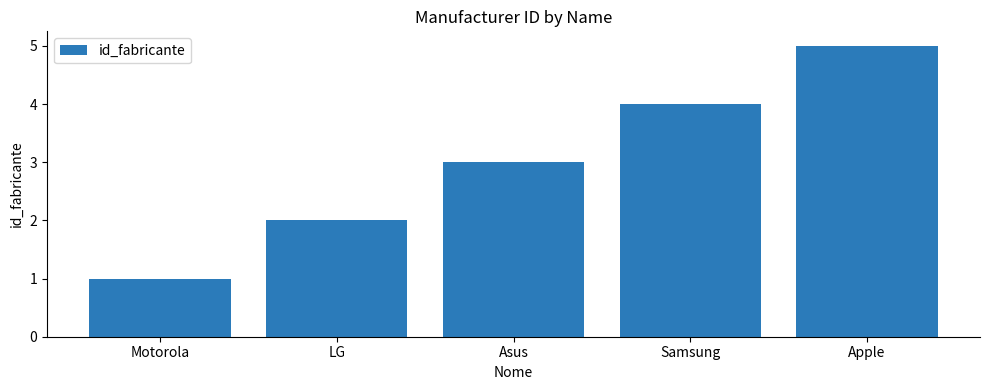

Reading right to left, what are all the values shown in this chart?

5	4	3	2	1